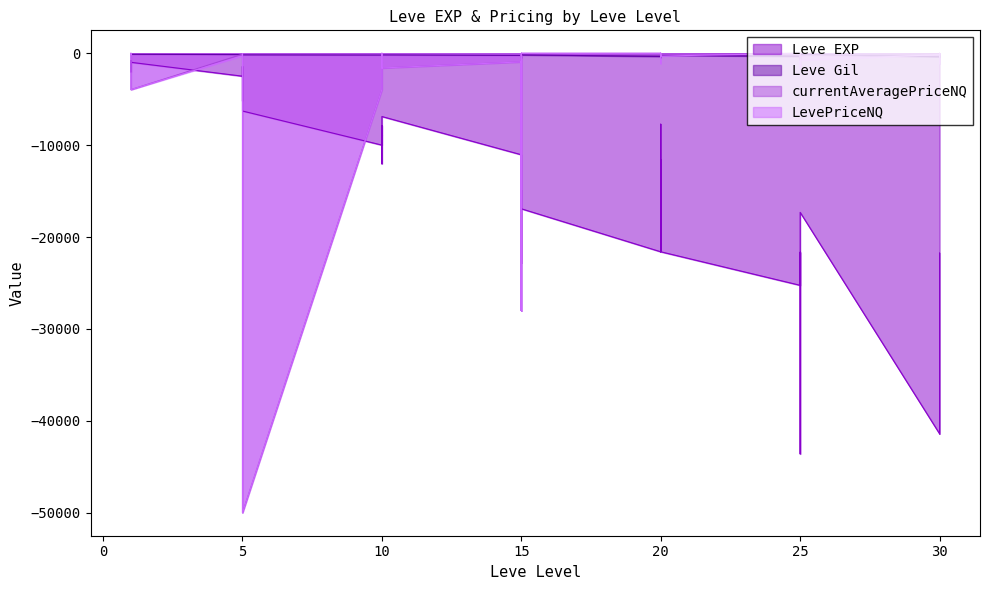

At which label does LevePriceNQ reach its peak?

1